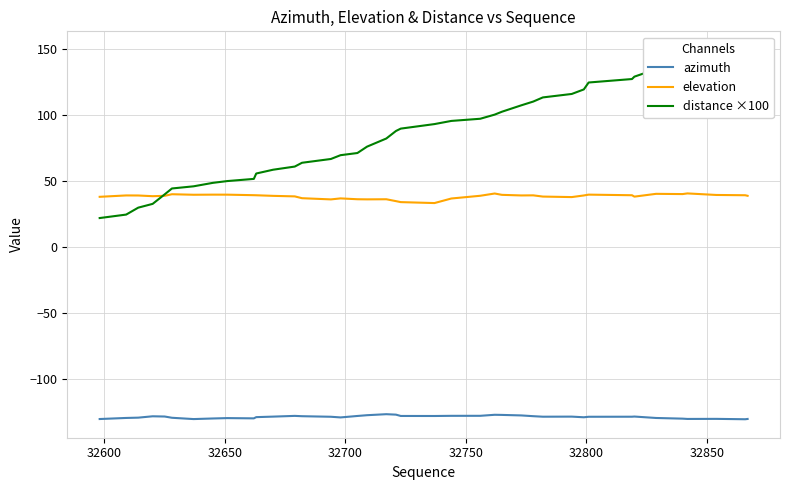

Does the chart display data point markers on the line(s)?

No